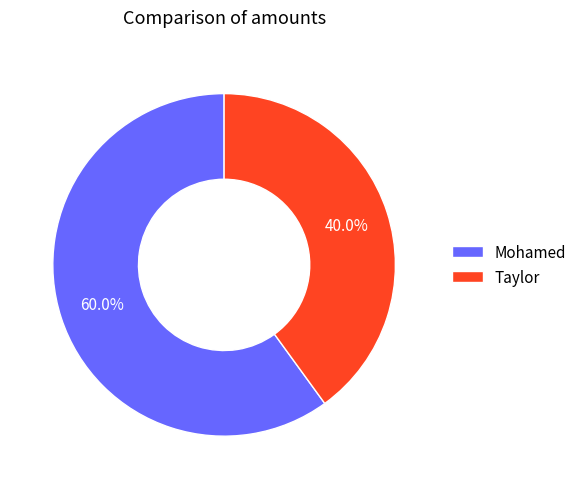

What is the smallest slice in the pie chart?

Taylor